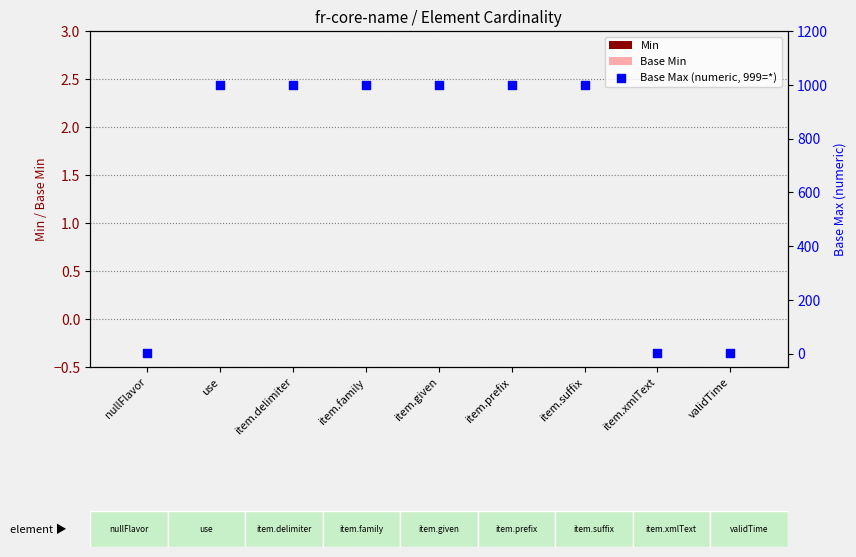

Which series has the largest Y range (max minus min)?

Base Max (numeric, 999=*)